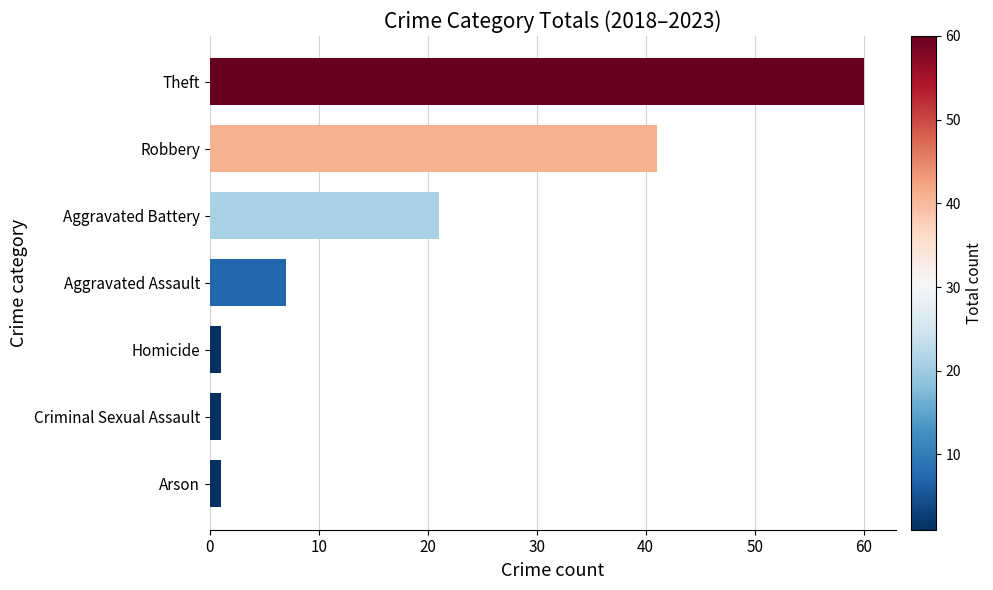

How many bars are there in total?

7